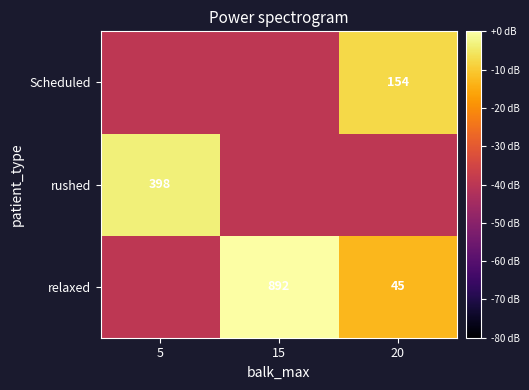

What is the total value across all series at 15?

-79.0